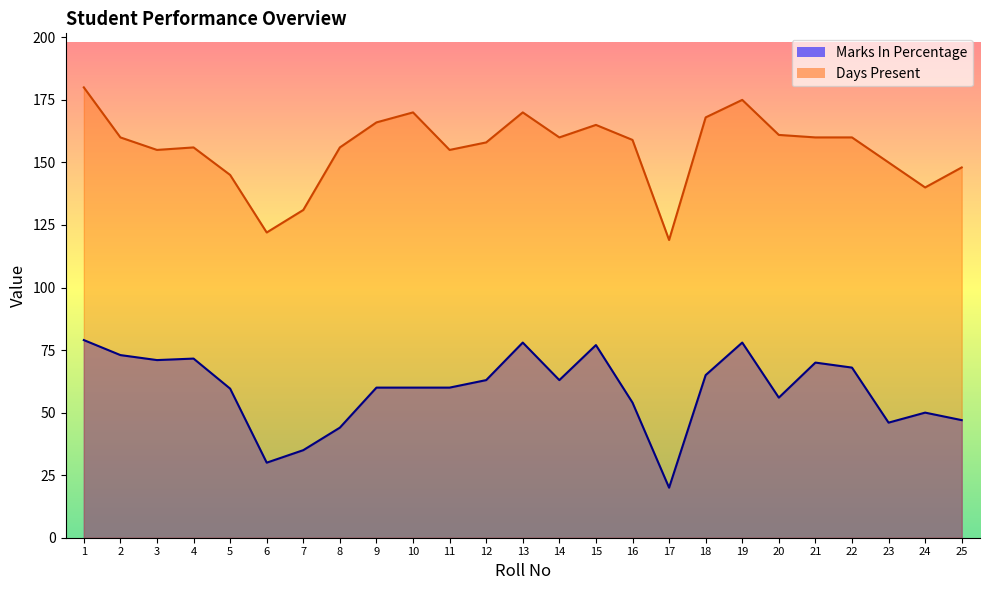

What is the difference between the second highest and second lowest values in the Marks In Percentage series?

48.0